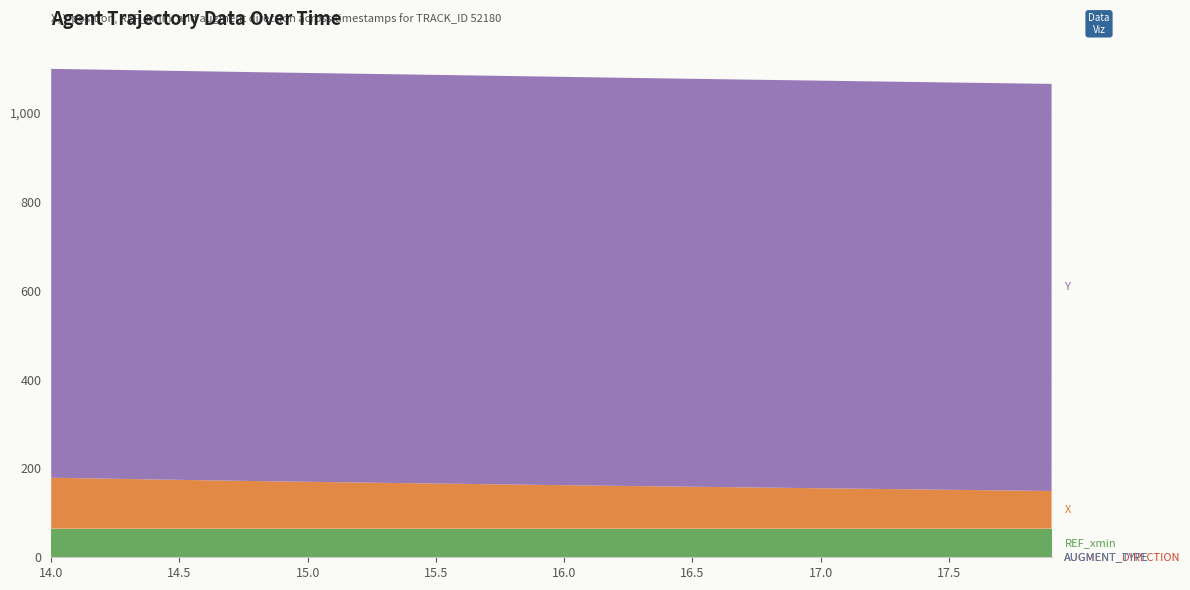

Reading left to right, transcribe all the data shown in this chart.

AUGMENT_TYPE: 0.0	0.0	0.0	0.0	0.0	0.0	0.0	0.0	0.0	0.0	0.0	0.0	0.0	0.0	0.0	0.0	0.0	0.0	0.0	0.0	0.0	0.0	0.0	0.0	0.0	0.0	0.0	0.0	0.0	0.0	0.0	0.0	0.0	0.0	0.0	0.0	0.0	0.0	0.0	0.0
AUGMENT_DIRECTION: 1.0	1.0	1.0	1.0	1.0	1.0	1.0	1.0	1.0	1.0	1.0	1.0	1.0	1.0	1.0	1.0	1.0	1.0	1.0	1.0	1.0	1.0	1.0	1.0	1.0	1.0	1.0	1.0	1.0	1.0	1.0	1.0	1.0	1.0	1.0	1.0	1.0	1.0	1.0	1.0
REF_xmin: 63.3	63.3	63.3	63.3	63.3	63.3	63.3	63.3	63.3	63.3	63.3	63.3	63.3	63.3	63.3	63.3	63.3	63.3	63.3	63.3	63.3	63.3	63.3	63.3	63.3	63.3	63.3	63.3	63.3	63.3	63.3	63.3	63.3	63.3	63.3	63.3	63.3	63.3	63.3	63.3
X: 114.8	113.8	112.8	111.9	110.9	110.0	109.1	108.2	107.3	106.4	105.6	104.8	104.0	103.2	102.5	101.7	101.0	100.2	99.5	98.7	98.0	97.2	96.5	95.8	95.1	94.4	93.7	93.1	92.4	91.7	91.1	90.4	89.7	89.0	88.4	87.7	87.0	86.3	85.6	84.9
Y: 920.5	920.6	920.6	920.6	920.6	920.6	920.6	920.6	920.6	920.5	920.5	920.4	920.3	920.2	920.1	920.0	919.9	919.8	919.6	919.5	919.3	919.2	919.0	918.8	918.6	918.5	918.3	918.1	918.0	917.8	917.7	917.5	917.4	917.2	917.1	917.0	916.9	916.8	916.7	916.6